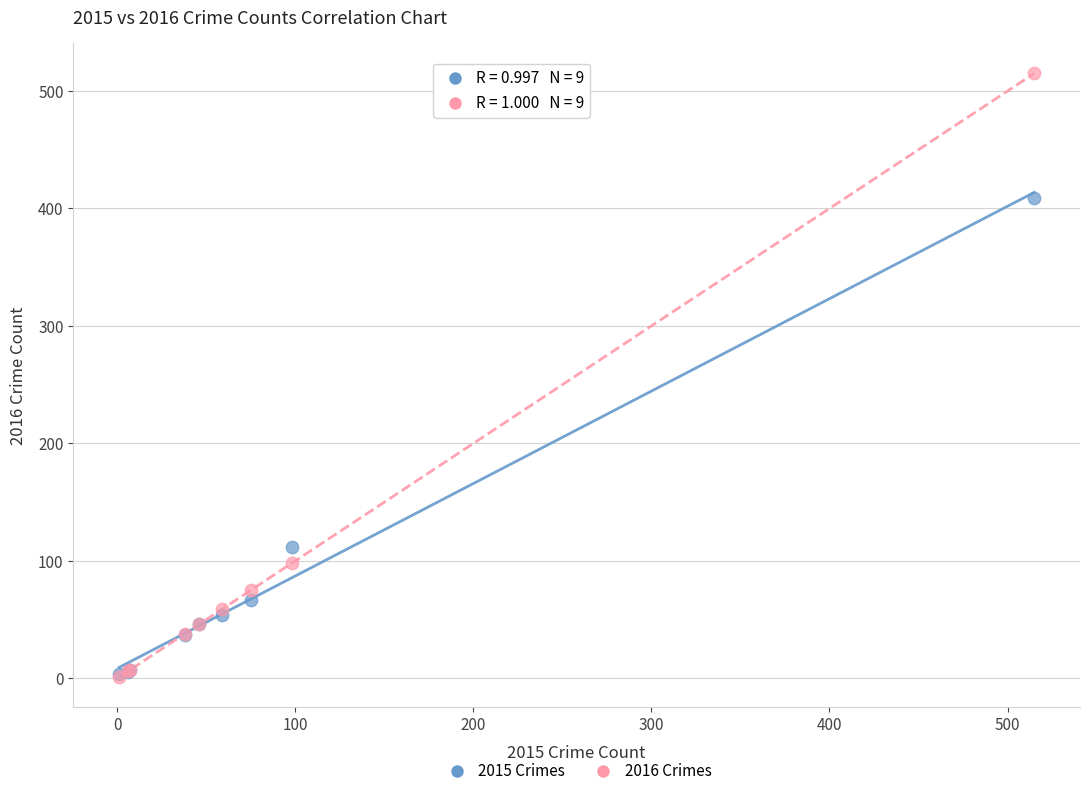

In the 2015 Crimes series, what Y value is closest to 206?

112